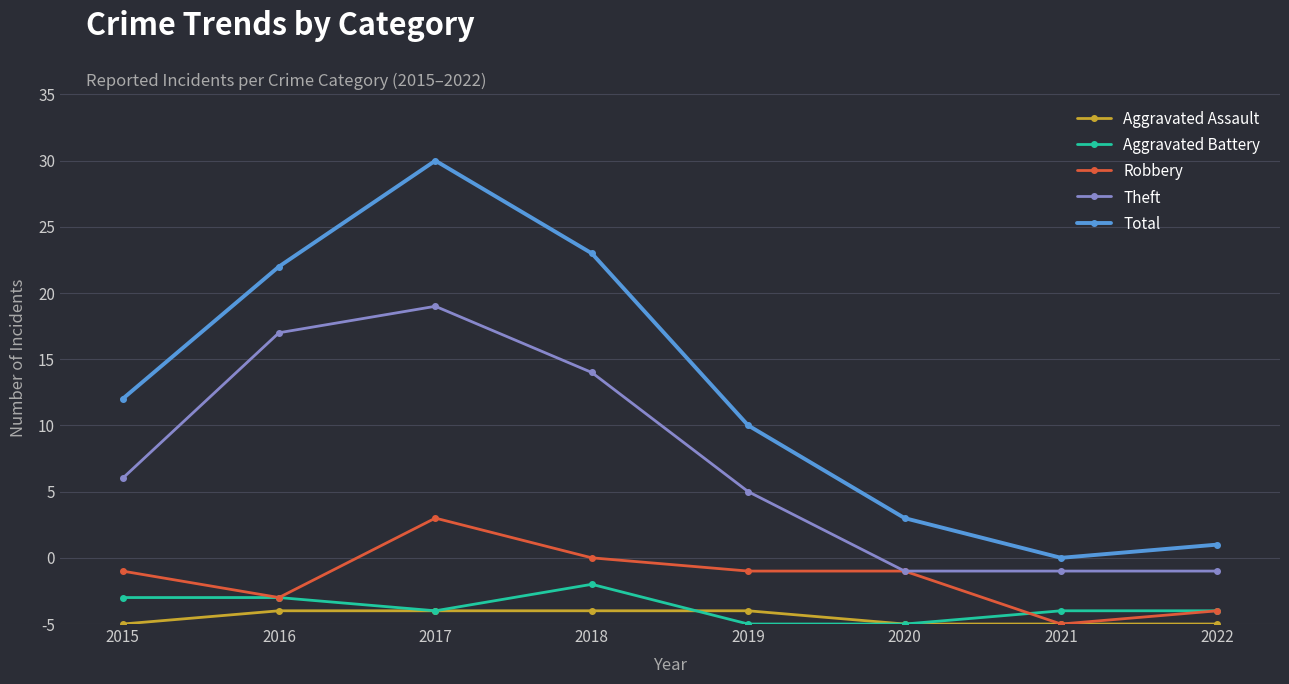

The value of Aggravated Battery at 2016 is 3. True or false?

False